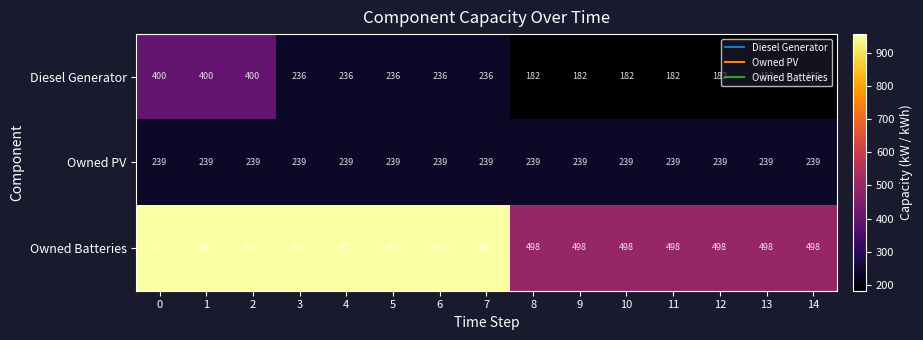

The Diesel Generator series shows 238 at 11. True or false?

False